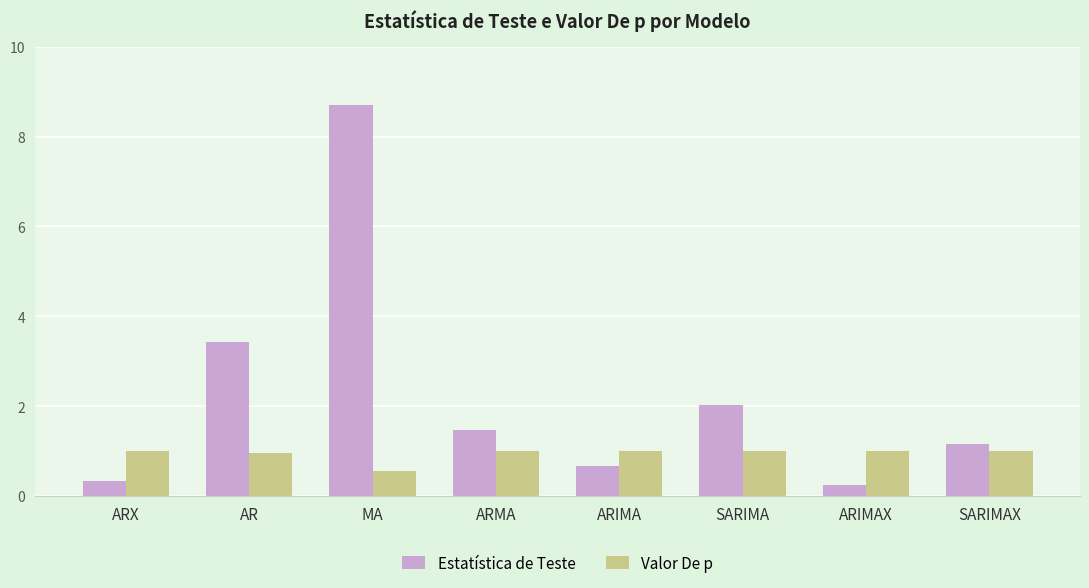

The Estatística de Teste series shows 0.3 at ARX. True or false?

True